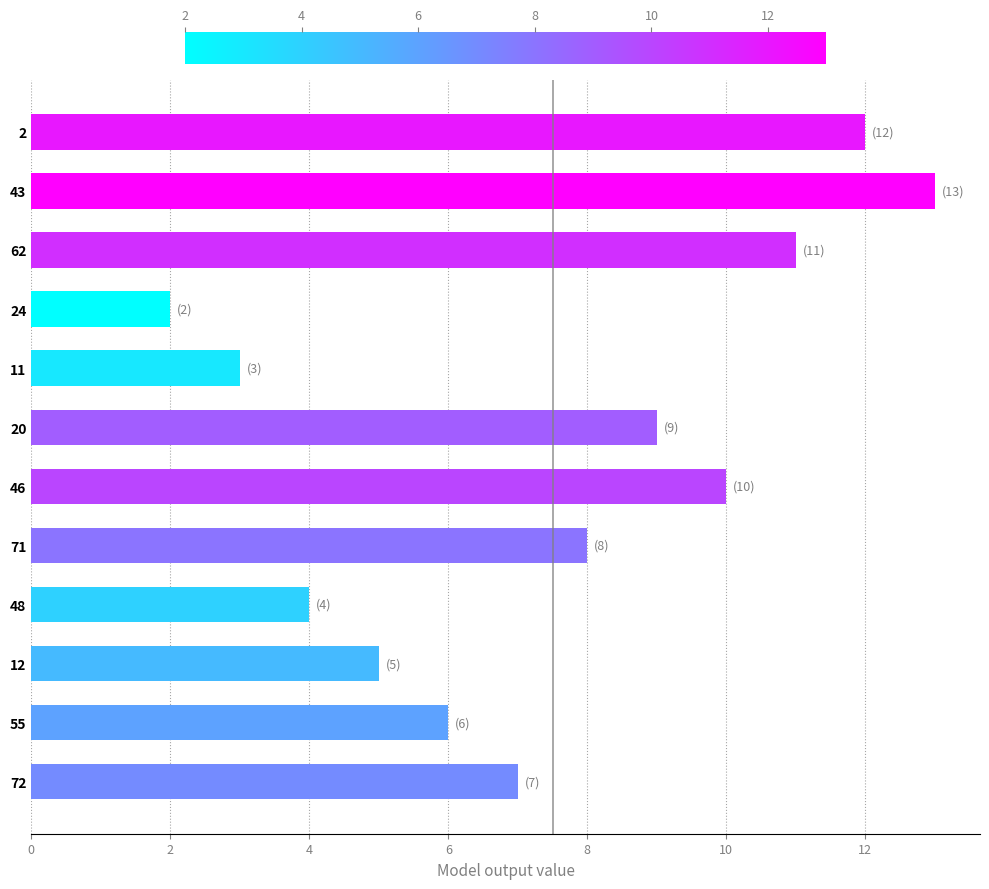

Which category has the highest value across all series?

43